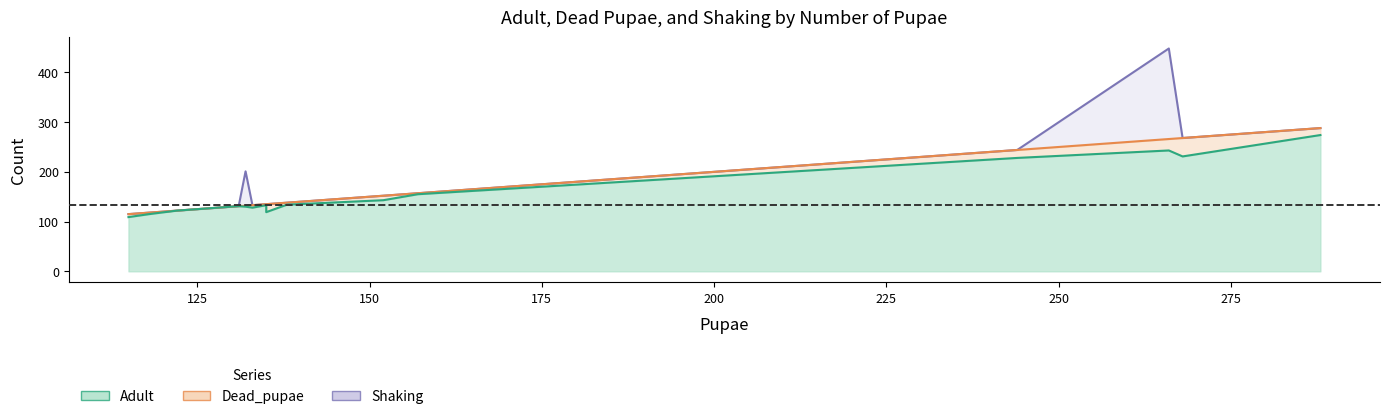

Between 122 and 118, which series saw the biggest shift?

Adult